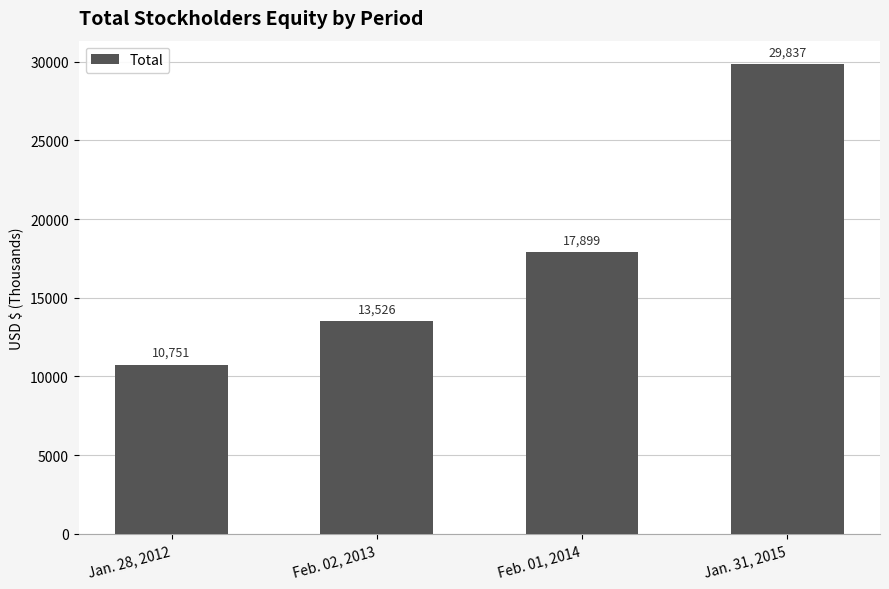

What is the difference between the values at Feb. 01, 2014 and Feb. 02, 2013?

4373